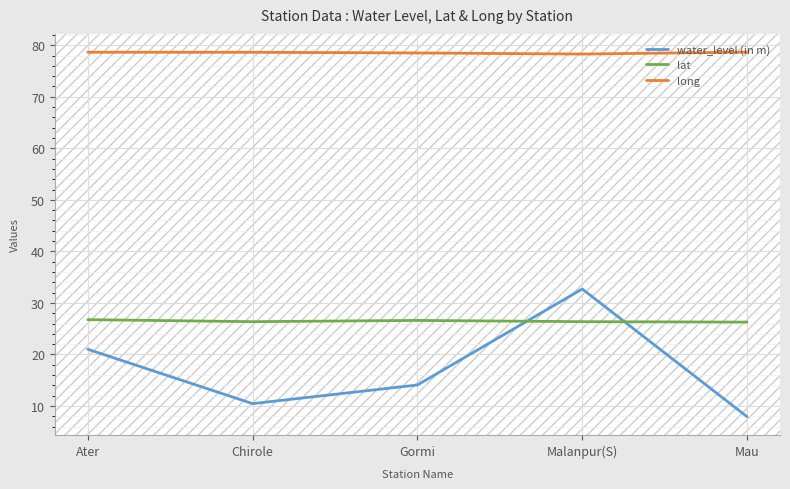

Is it true that long equals 78.6 at Ater?

True